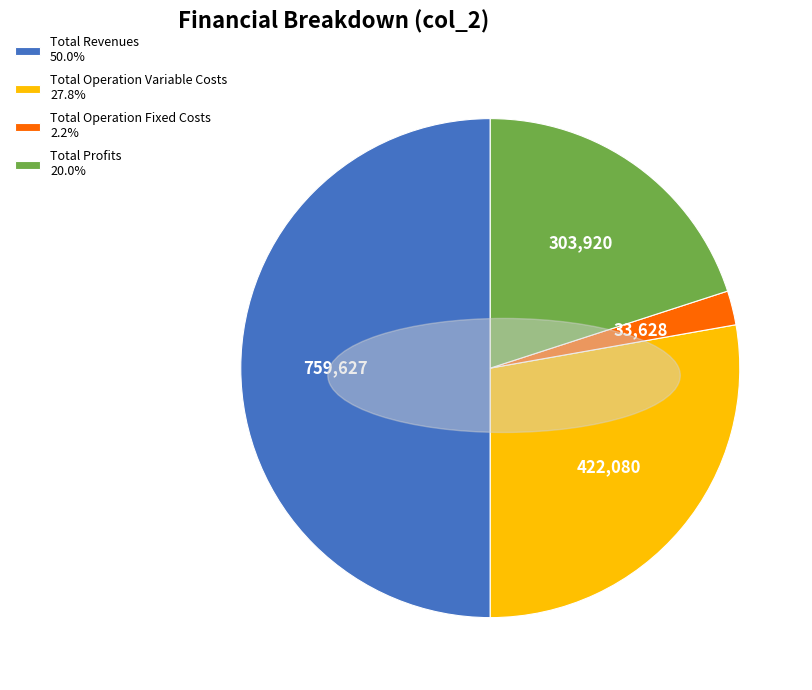

How many slices are in this pie chart?

4